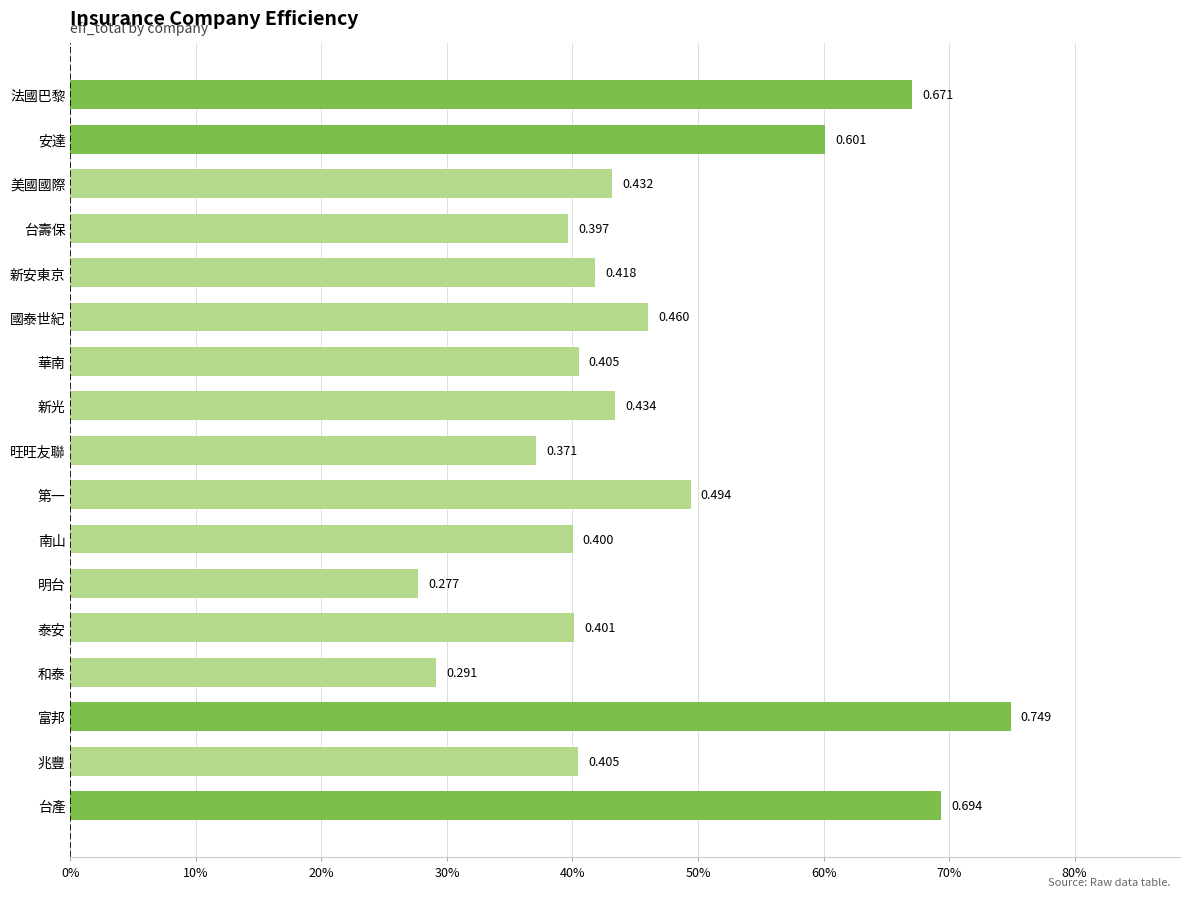

Count the values in the range 0 to 1.

17